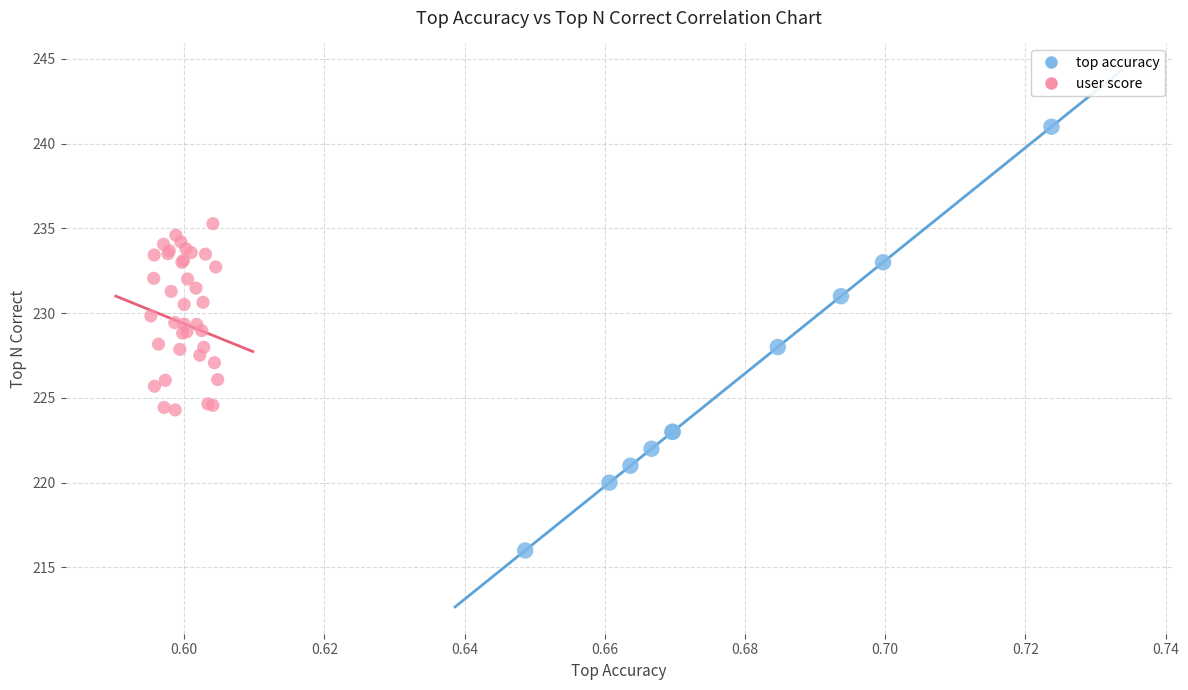

Which series reaches the minimum Y coordinate?

top accuracy